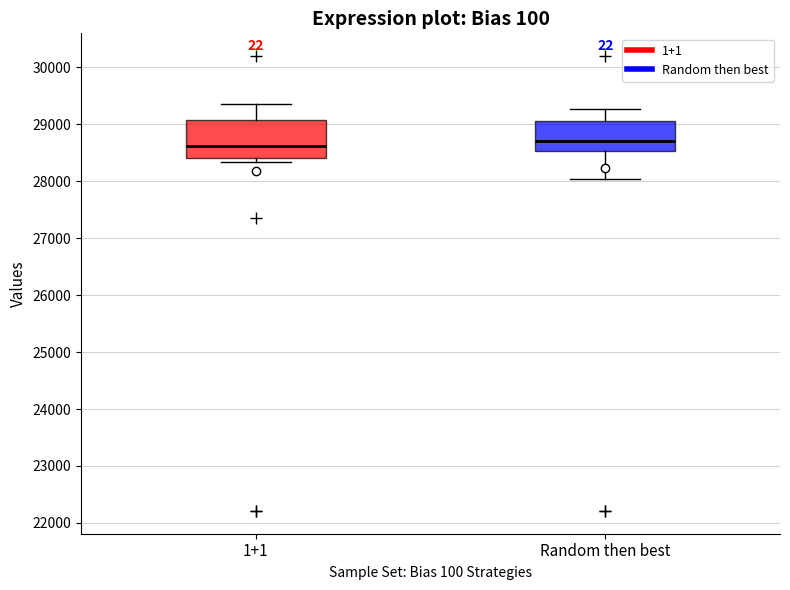

Which box is the tallest, from its lower edge to its upper edge?

1+1